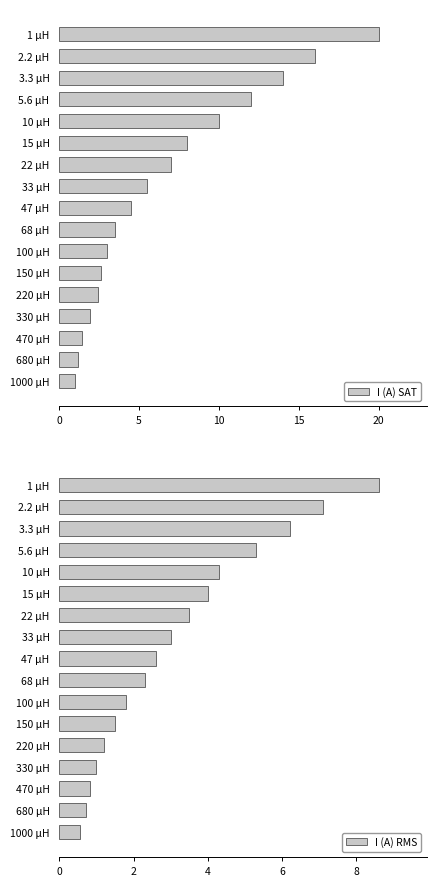

What are all the series names shown in the legend?

I (A) SAT, I (A) RMS